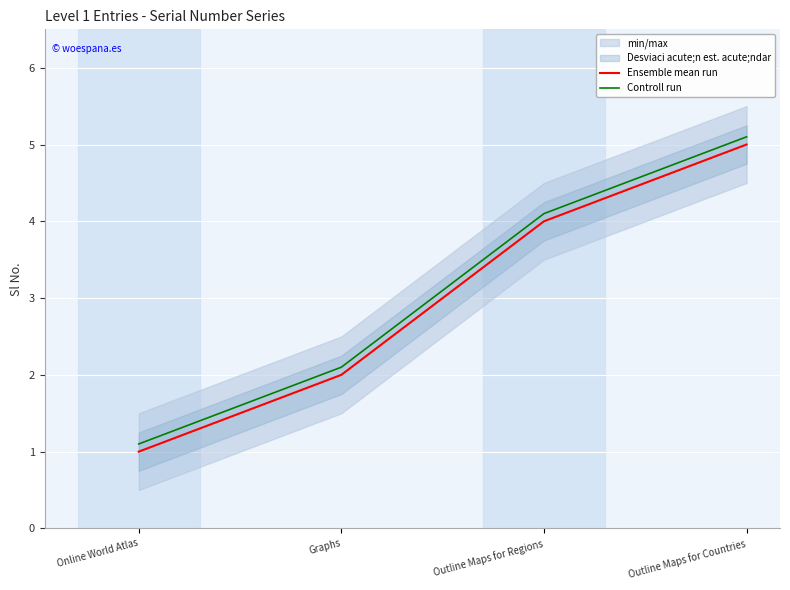

How many series are shown in this chart?

2